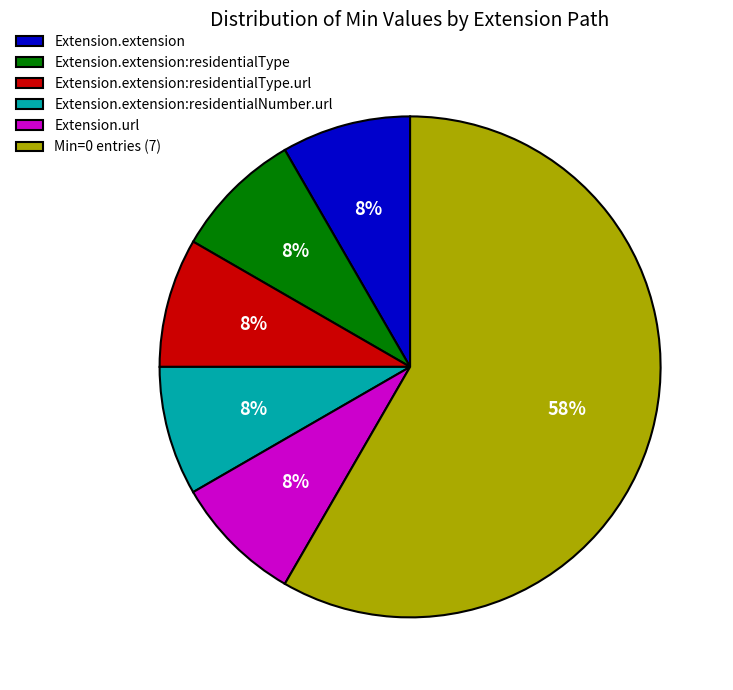

Is Min=0 entries (7) the majority of the pie?

Yes